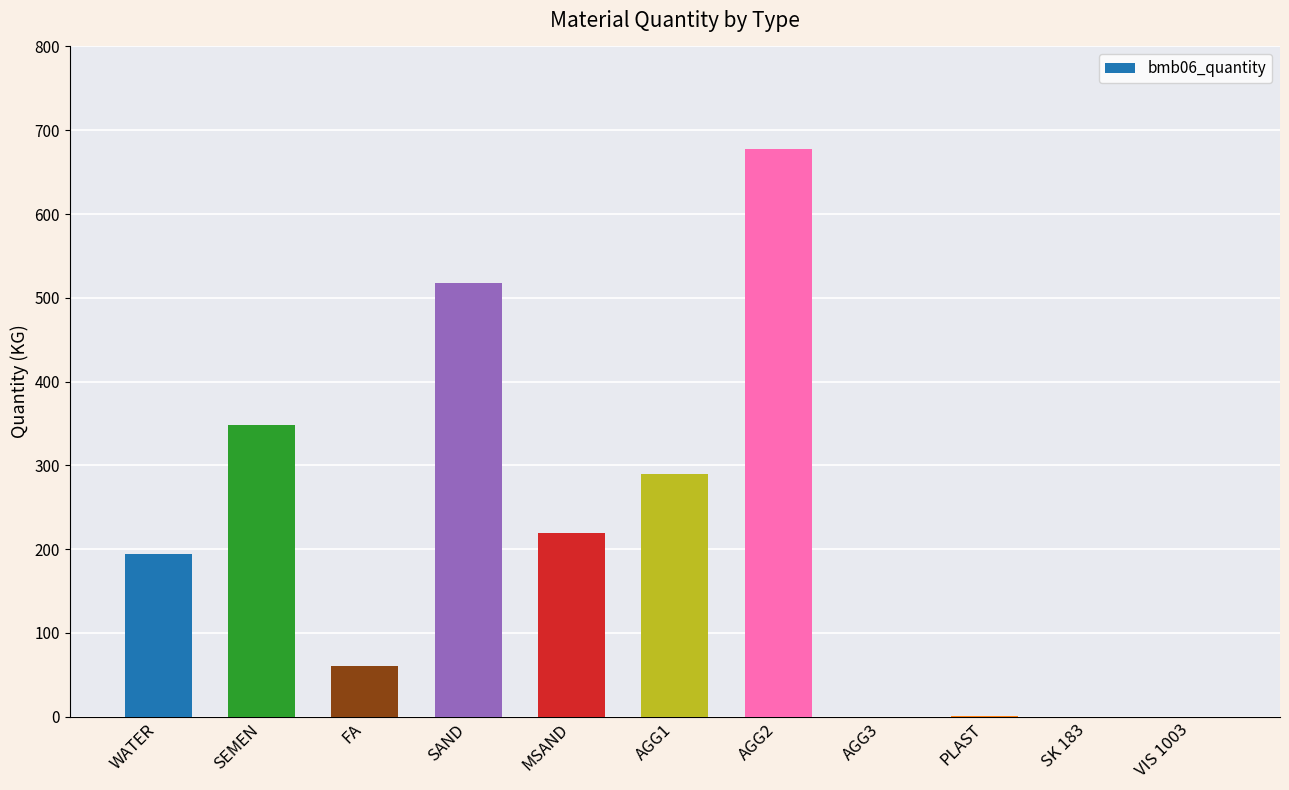

What is the sum of all values?

2308.2